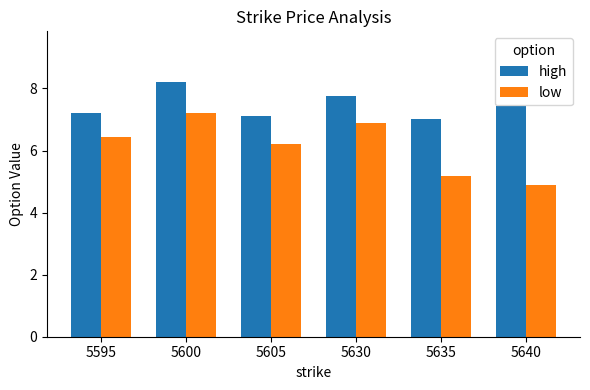

Does the chart contain stacked bars?

No